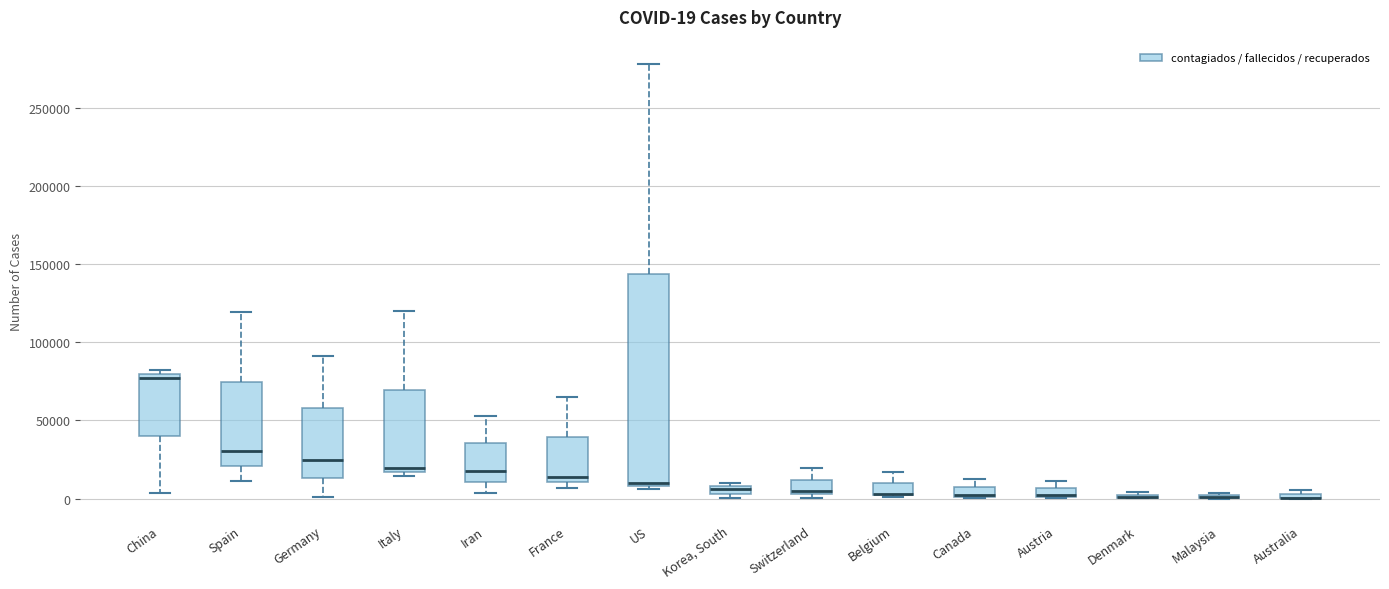

Comparing the boxes themselves (not the whiskers), which one is the tallest?

US